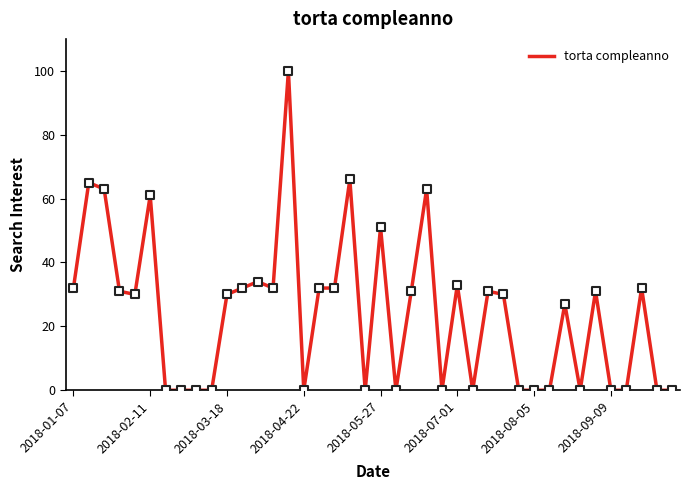

What is the maximum value shown in the chart?

100